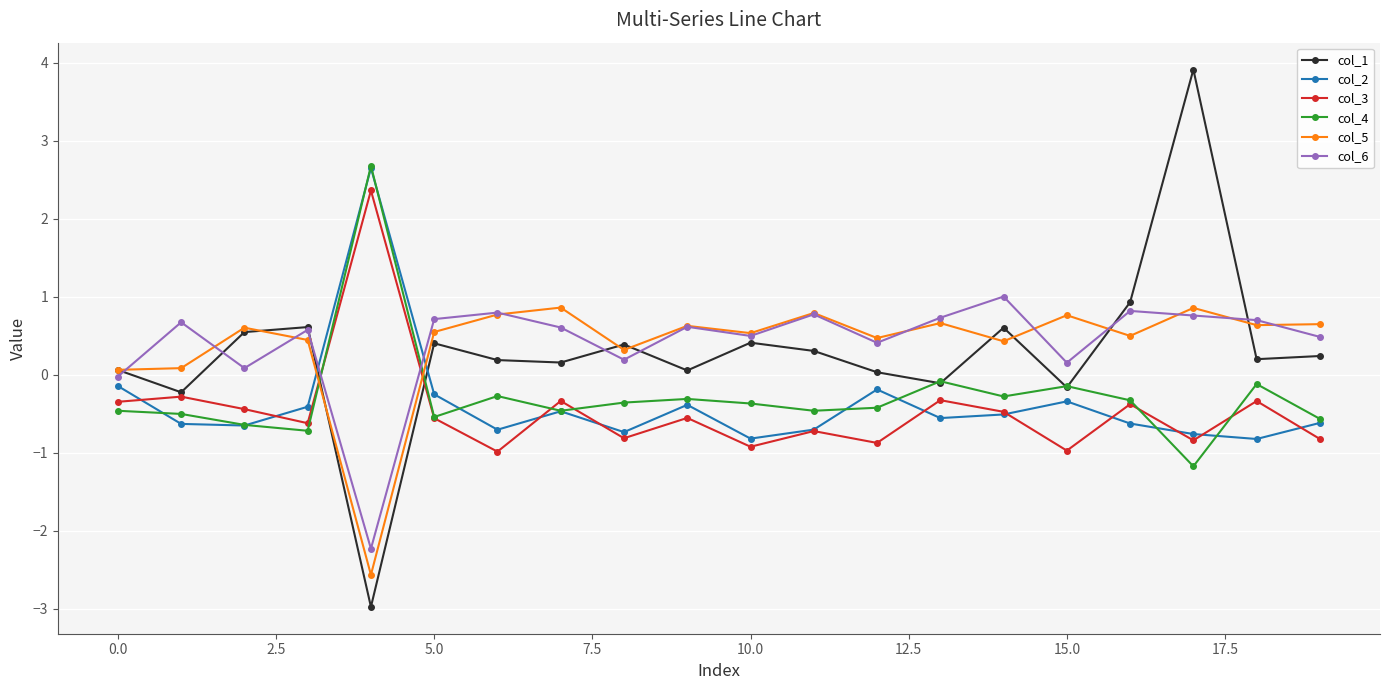

True or false: col_6 and col_4 intersect in this chart.

True